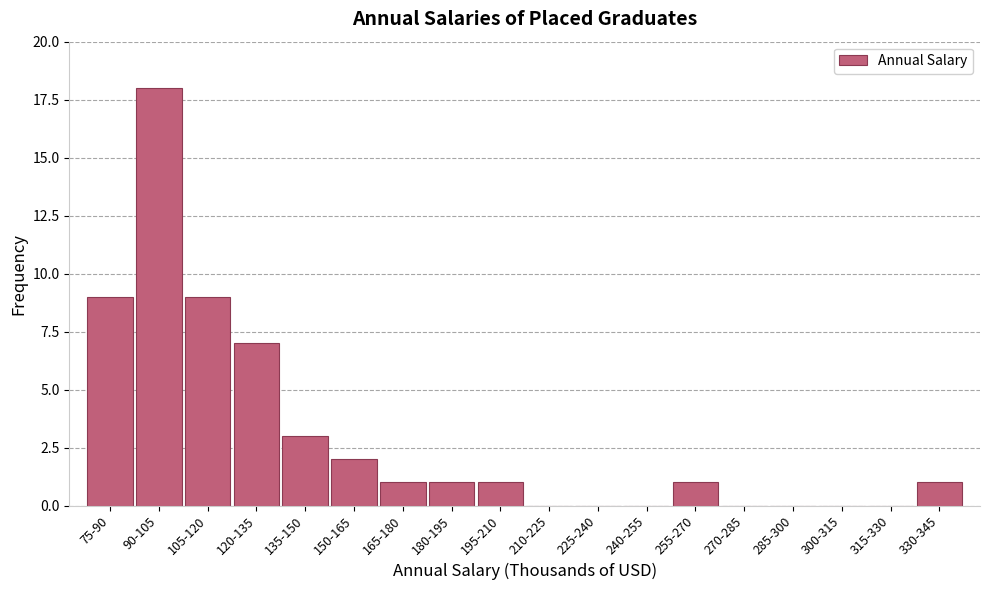

Reading left to right, what are all the values shown in this chart?

75-90=9	90-105=18	105-120=9	120-135=7	135-150=3	150-165=2	165-180=1	180-195=1	195-210=1	210-225=0	225-240=0	240-255=0	255-270=1	270-285=0	285-300=0	300-315=0	315-330=0	330-345=1